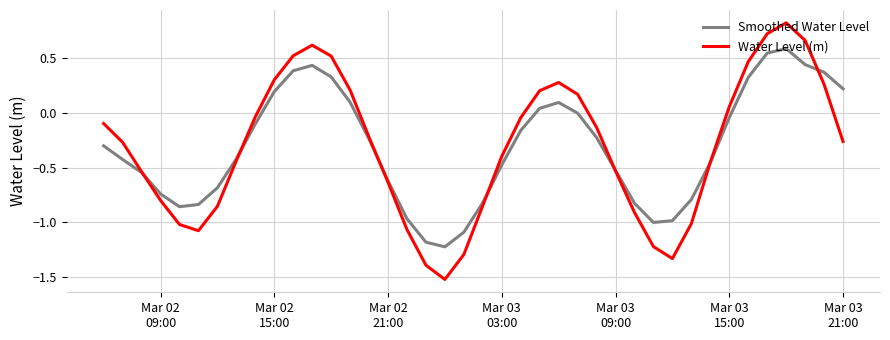

True or false: Water Level (m) and Smoothed Water Level cross at least once.

True